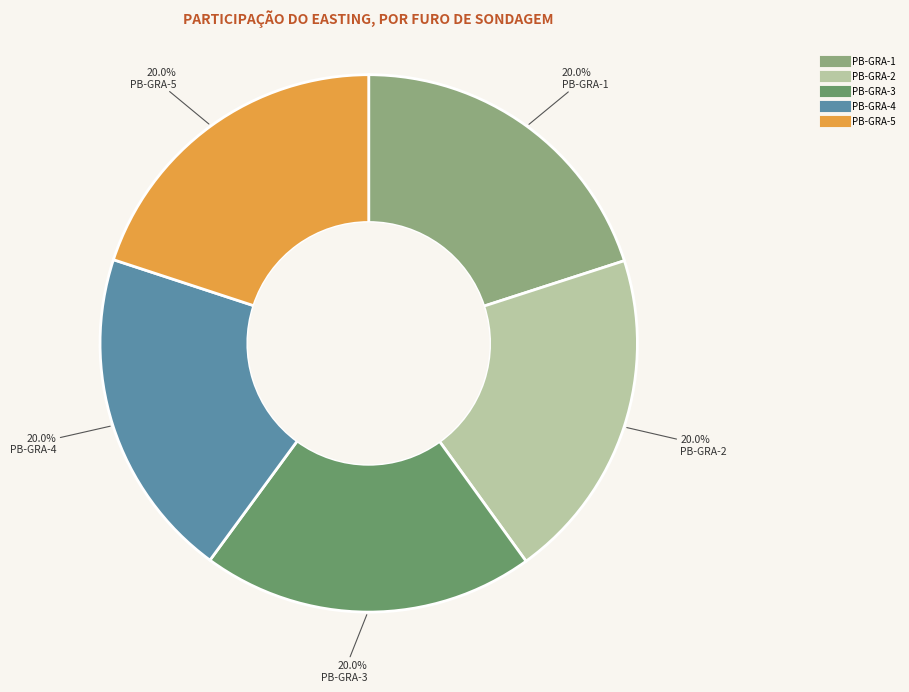

What is the ratio of the value at PB-GRA-1 to the value at PB-GRA-5?

1.0